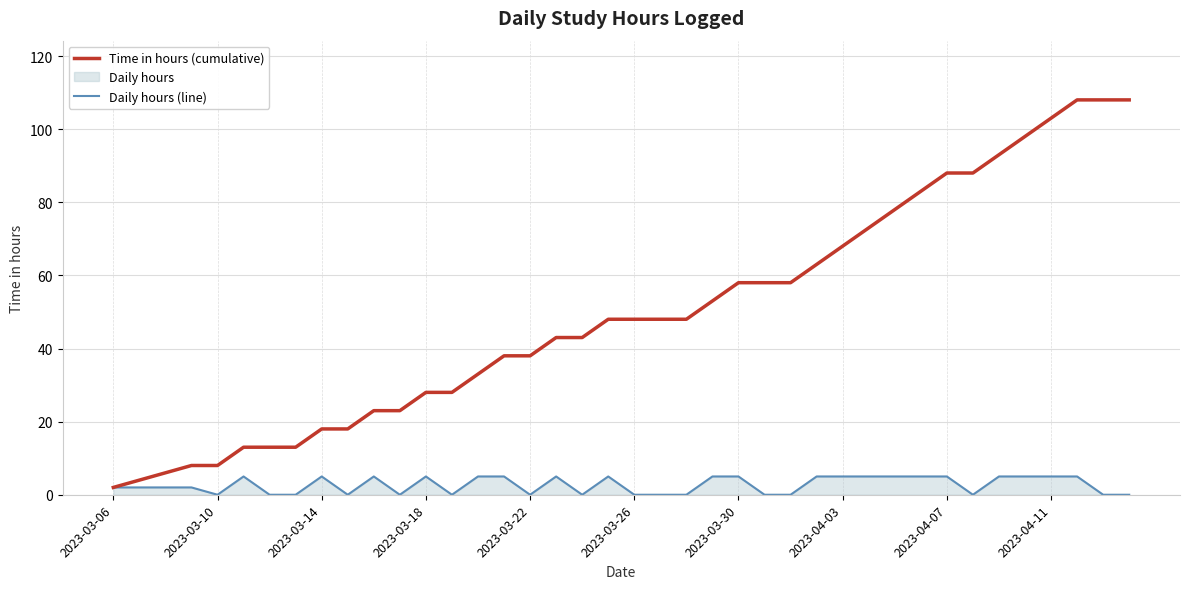

What is the maximum value shown in the chart?

108